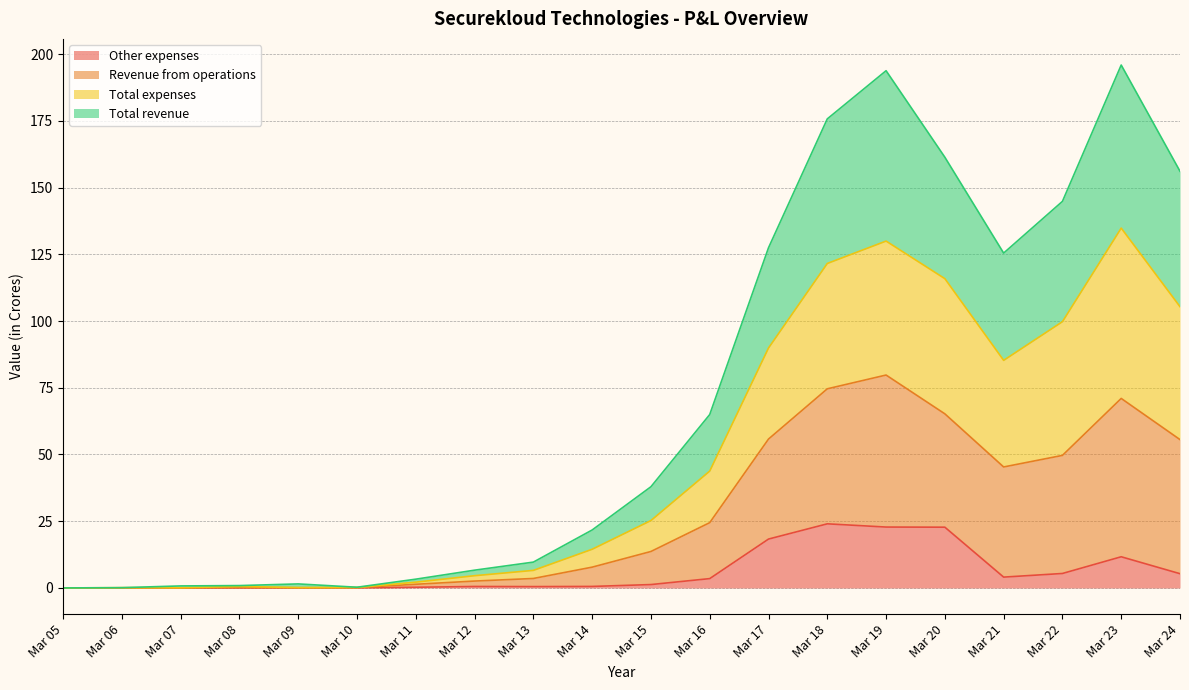

What are all the series names shown in the legend?

Other expenses, Revenue from operations, Total expenses, Total revenue